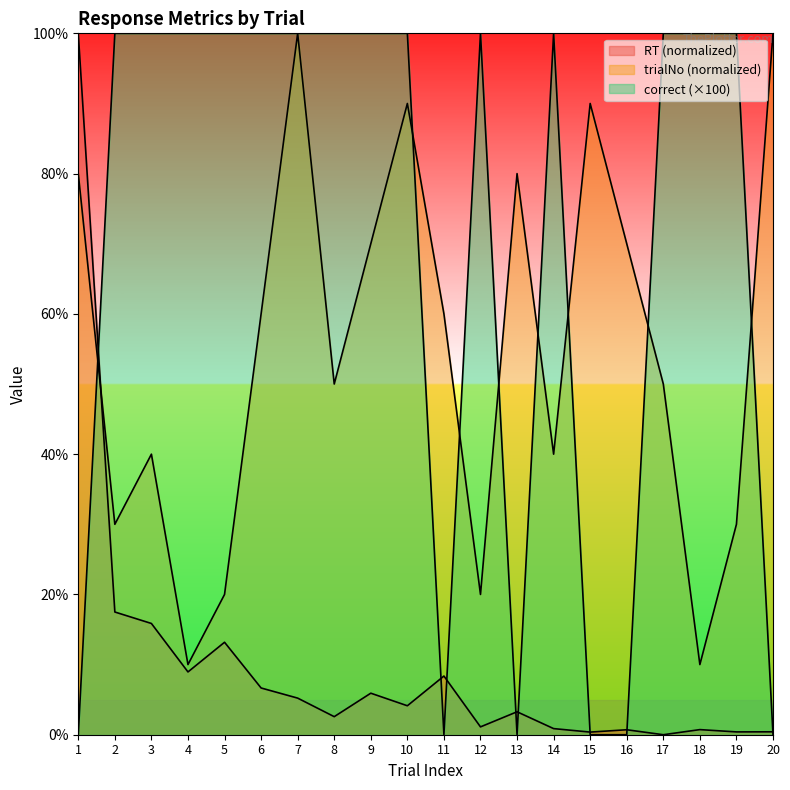

Which has a higher value, 7 or 8?

7